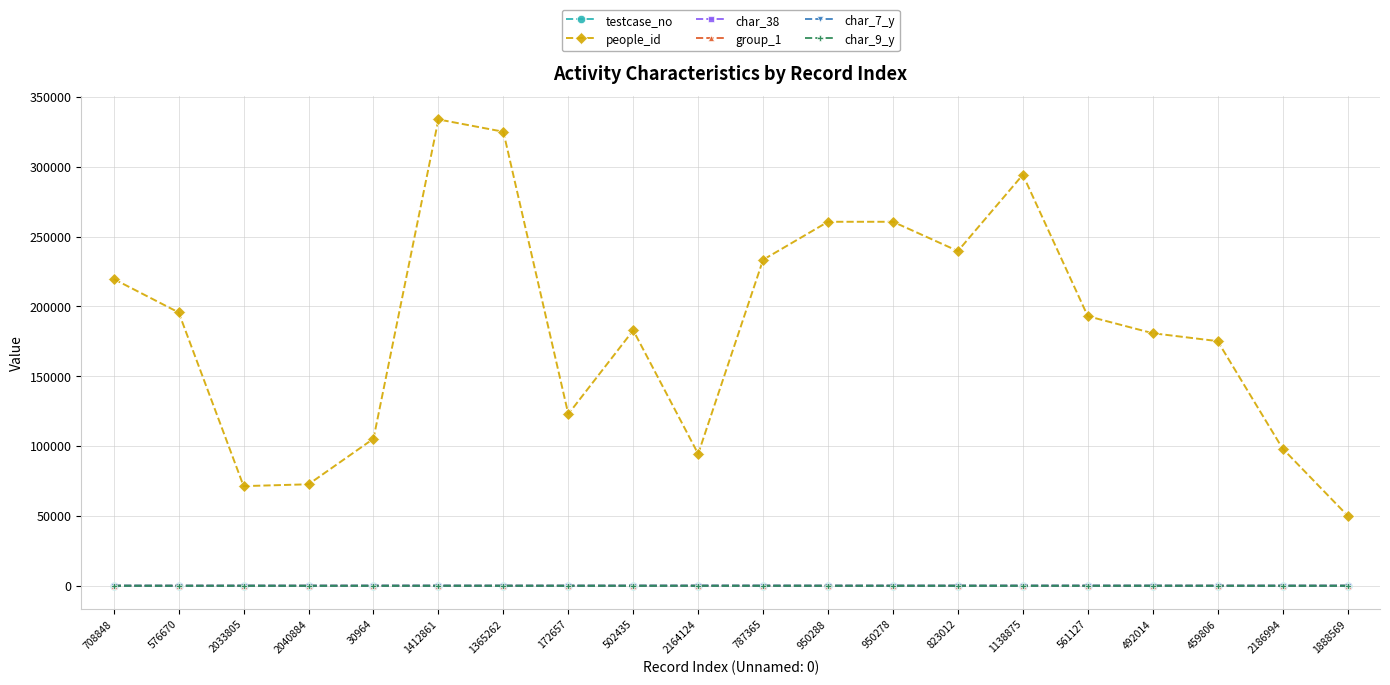

What is the value of the group_1 point at the 12th from the left?

2